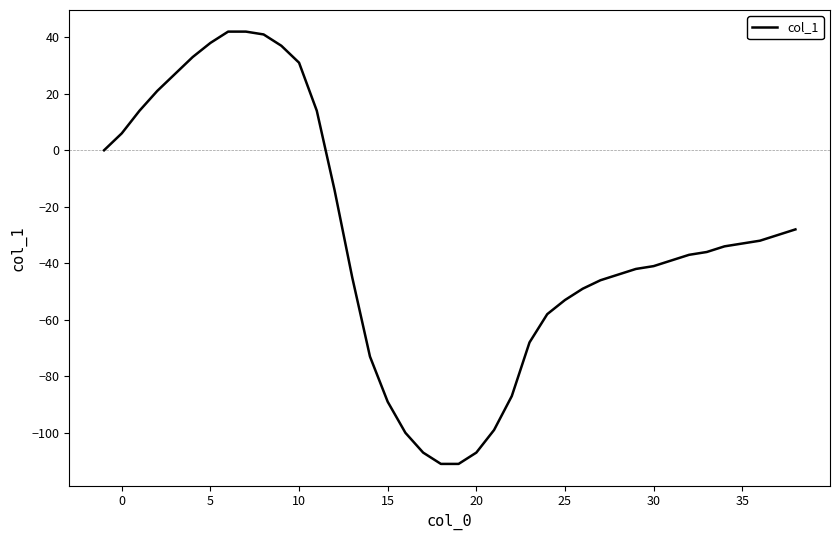

What is the difference between the maximum and minimum values?

153